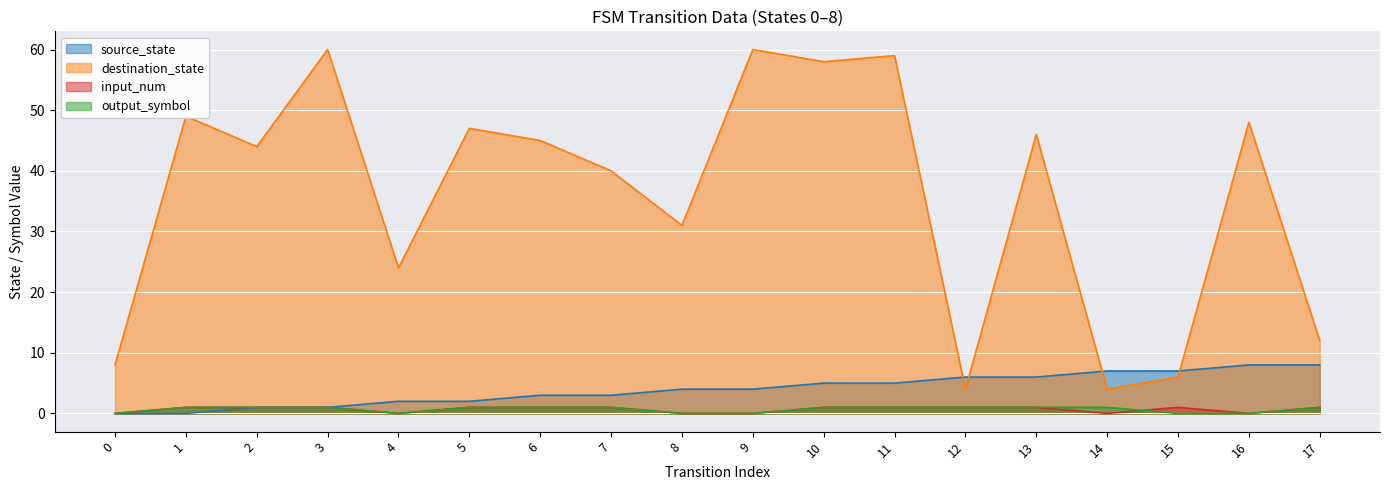

Is it true that output_symbol equals 0 at 16?

False